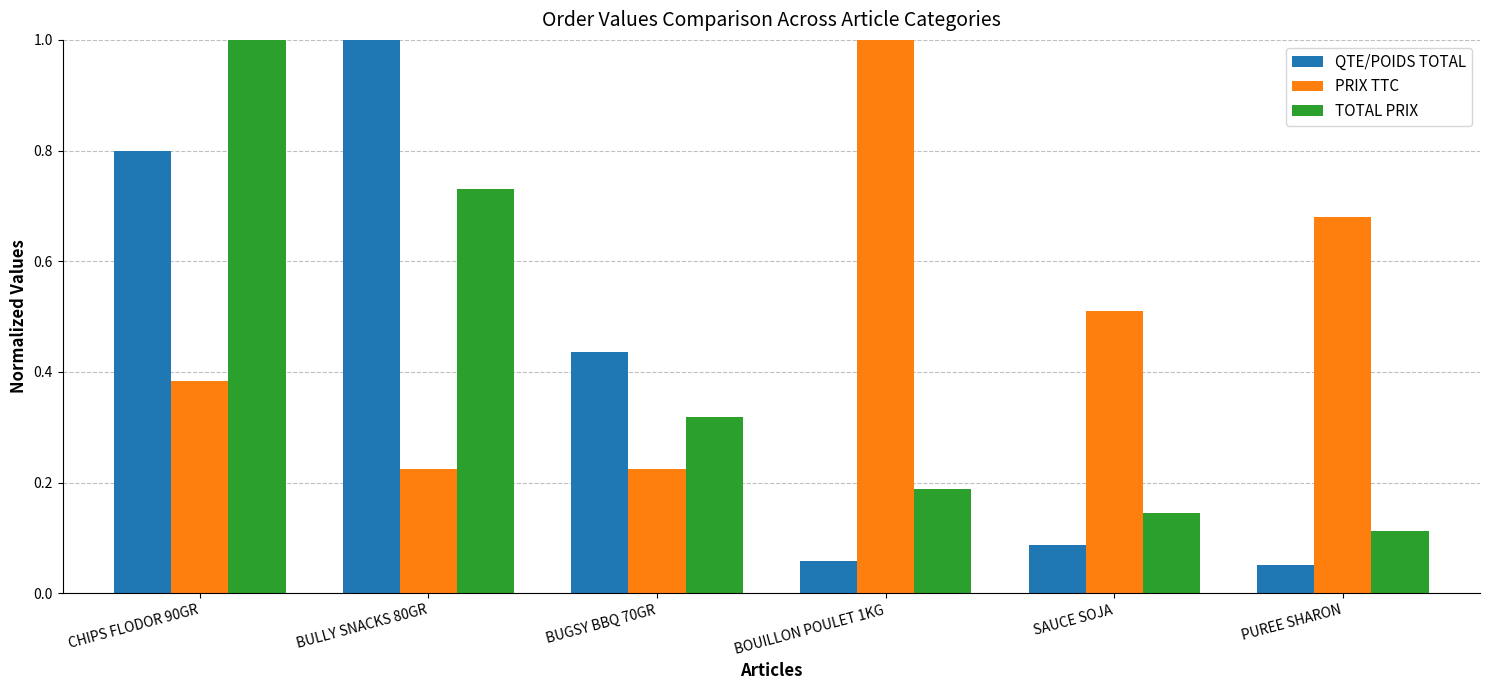

What is the difference between the maximum and minimum values in the QTE/POIDS TOTAL series?

0.9